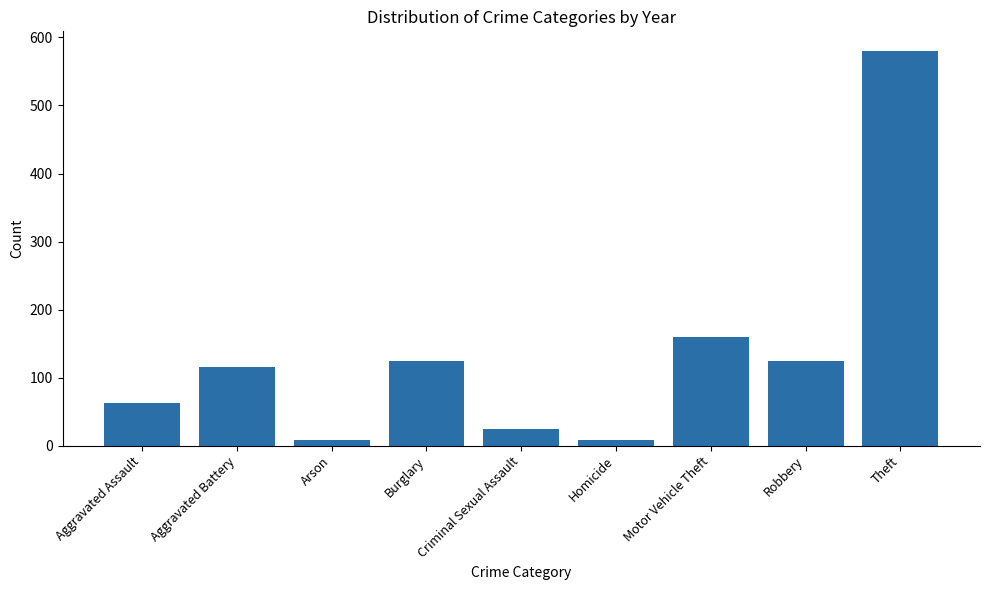

What is the difference between the maximum and minimum values?

571